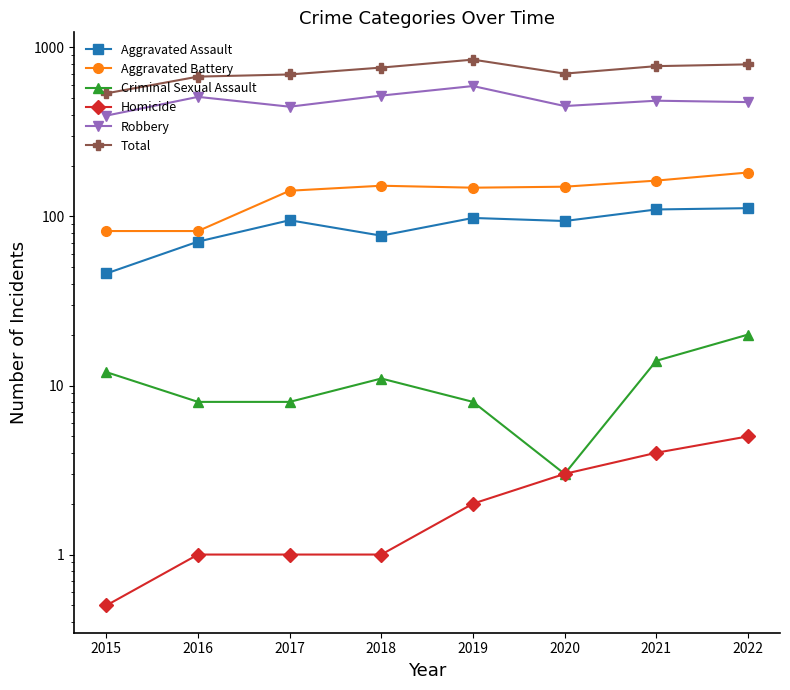

Between 2022 and 2019, which is larger?

2022